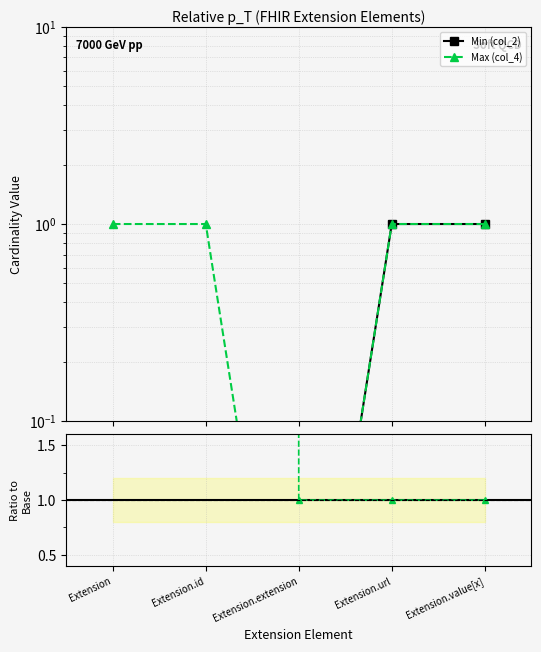

Reading left to right, transcribe all the data shown in this chart.

Min (col_2): Extension=0.0	Extension.id=0.0	Extension.extension=0.0	Extension.url=1.0	Extension.value[x]=1.0
Max (col_4): Extension=1.0	Extension.id=1.0	Extension.extension=0.0	Extension.url=1.0	Extension.value[x]=1.0